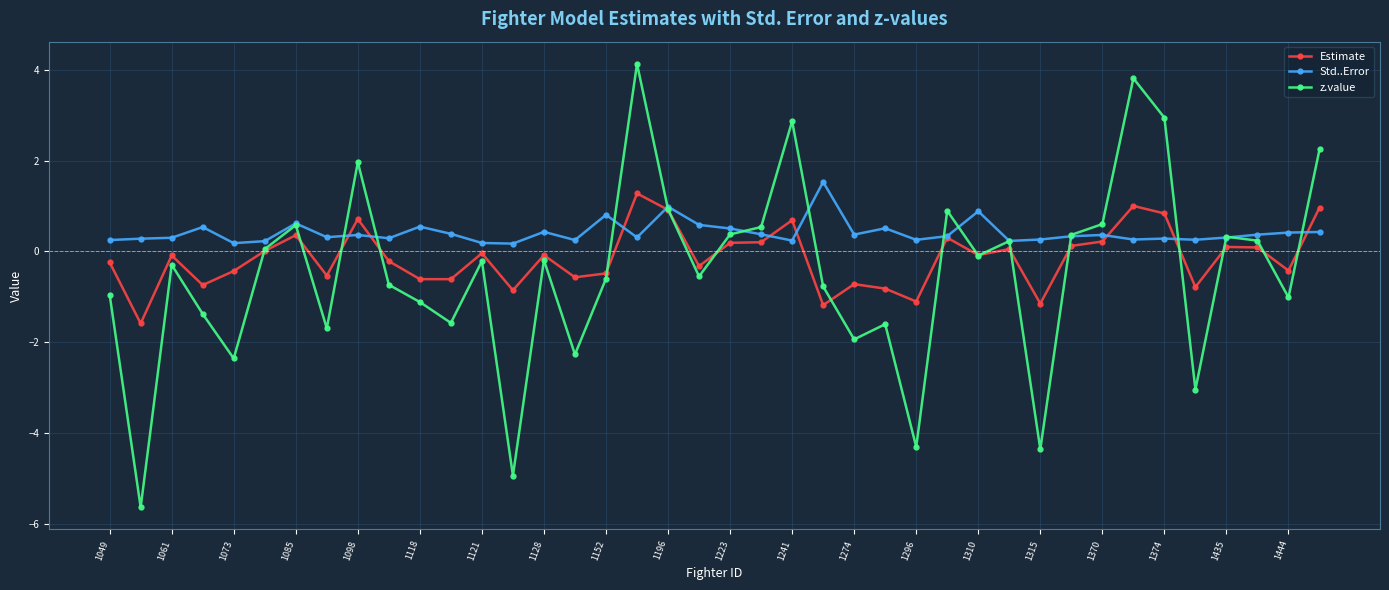

True or false: Estimate has more than 0 interior local peaks.

True